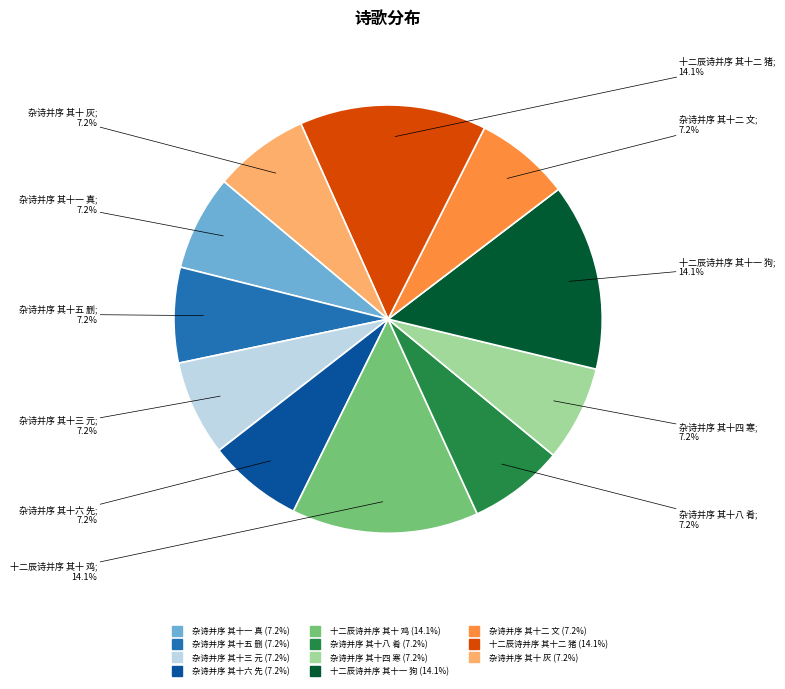

Is the sum of 十二辰诗并序 其十一 狗 and 杂诗并序 其十三 元 greater than half?

No